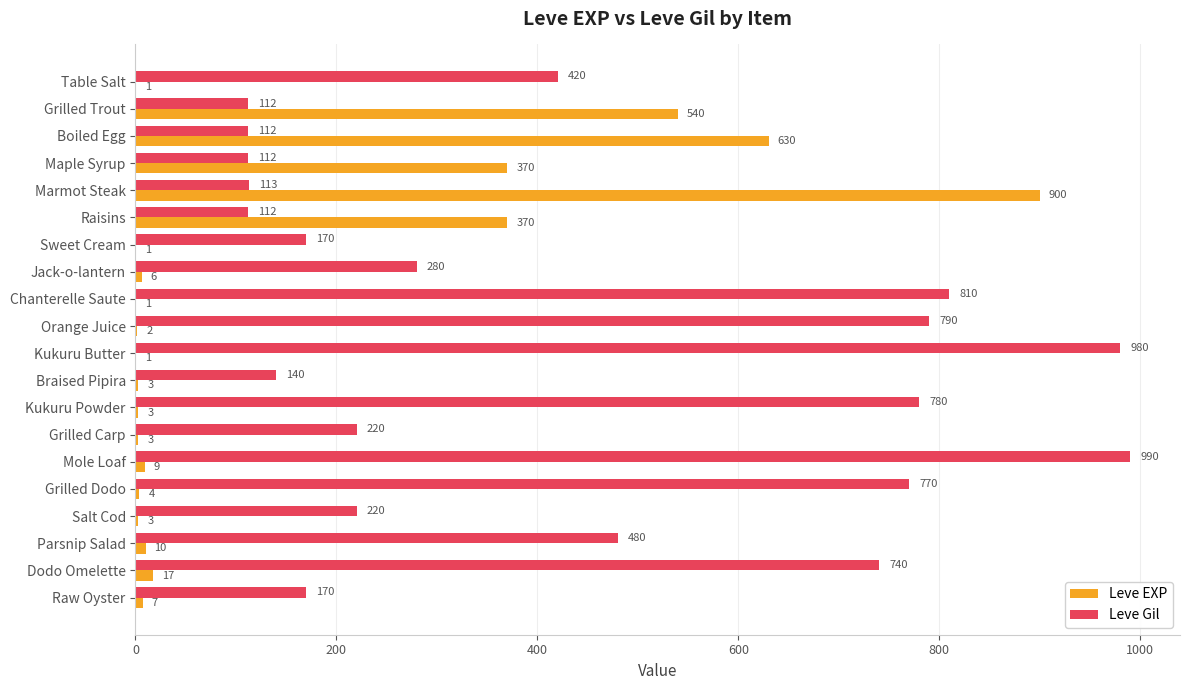

What is the sum of all Leve EXP values?

2881